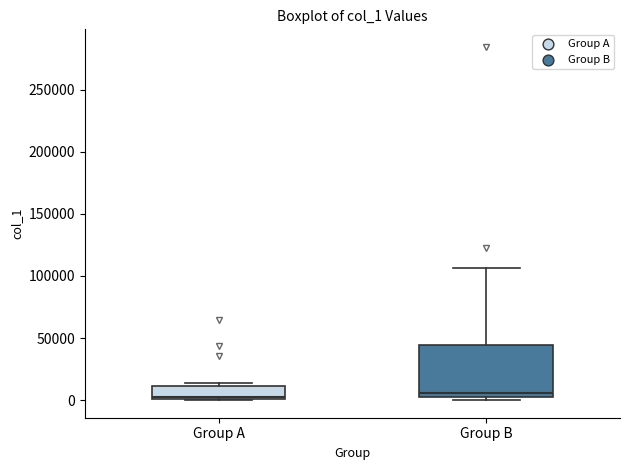

Reading left to right, read every box against the y-axis: the position of its median line, the range the box covers, and the ends of its whiskers. The values are not printed on the chart, so give them approximately, as read against the axis.

Group A: median 5000, box 0 to 10000, whiskers 0 to 15000
Group B: median 5000, box 0 to 45000, whiskers 0 (just below the box's lower edge) to 105000